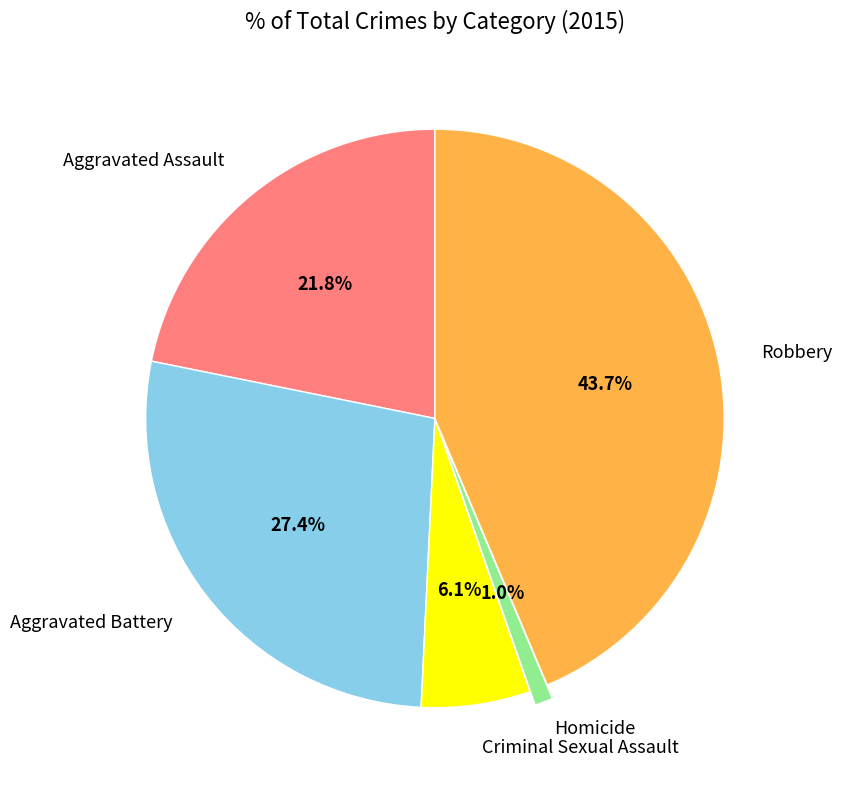

How many segments does this pie chart have?

5